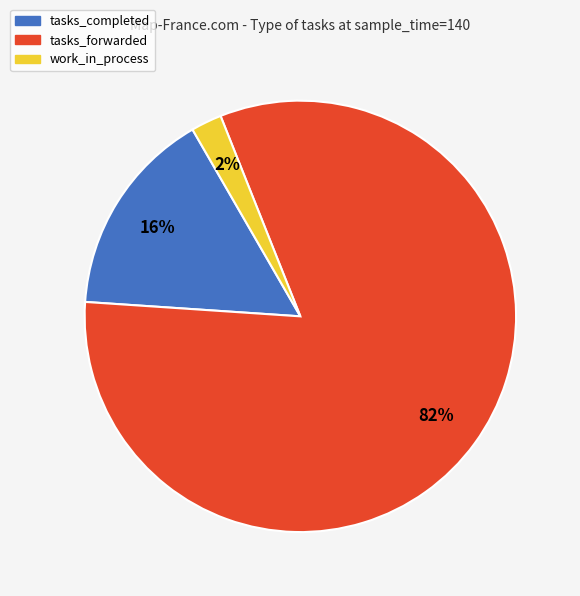

How many segments does this pie chart have?

3